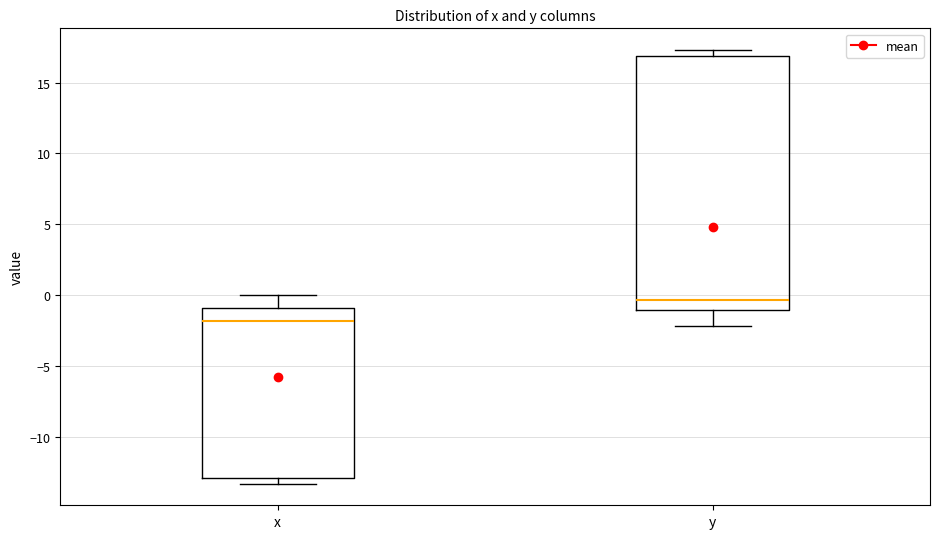

Reading left to right, transcribe this box plot: for each box, give where its median line is, the range the box spans, and where its two whiskers end, as read against the y-axis. The values are not printed on the chart, so give them approximately, as read against the axis.

x: median -2.0, box -13.0 to -1.0, whiskers -13.5 to 0.0
y: median -0.5, box -1.0 to 17.0, whiskers -2.0 to 17.5